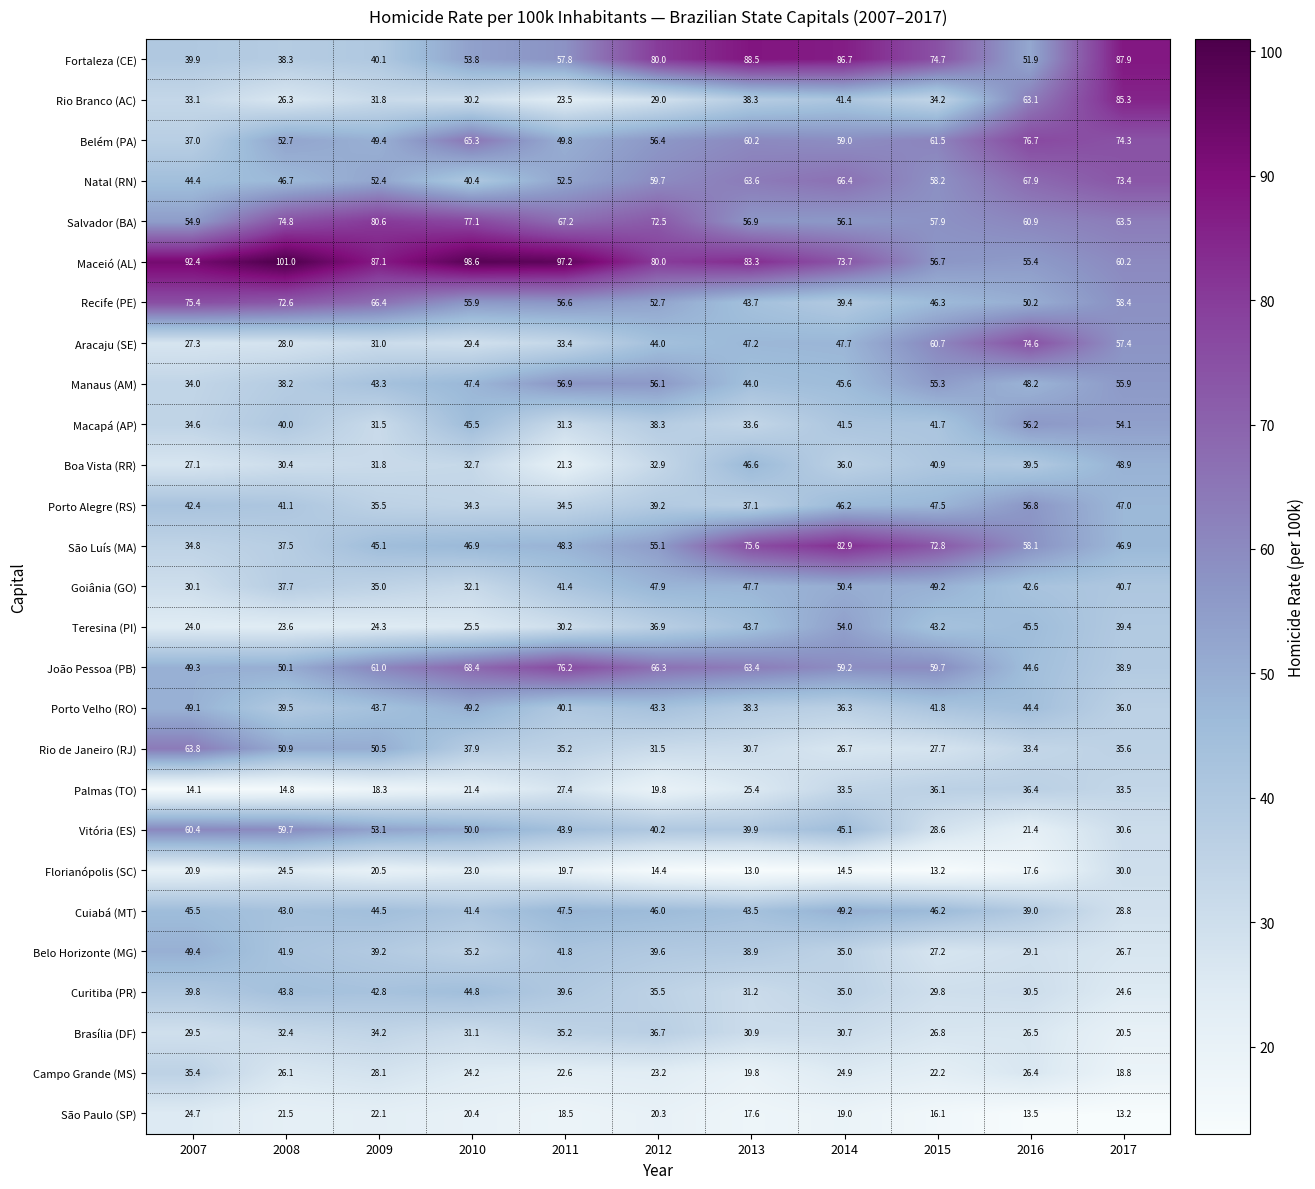

What is the average value of the Aracaju (SE) series?

43.7